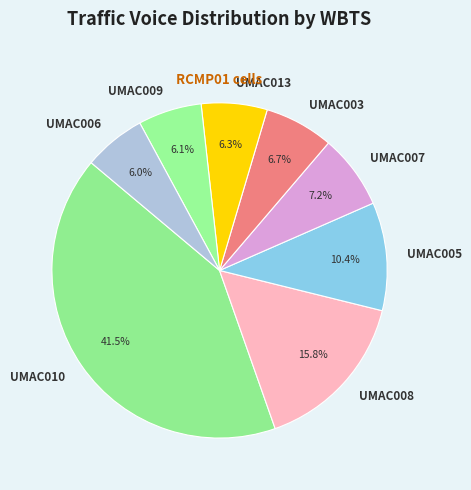

What is the ratio of the value at UMAC010 to the value at UMAC003?

6.2